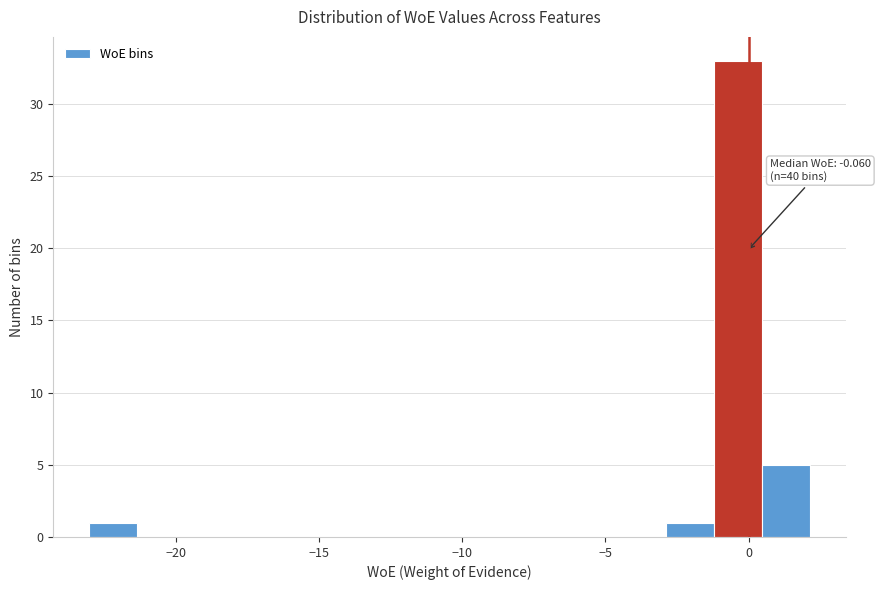

Read against the x-axis, roughly where is the centre of the tallest bar?

-0.5